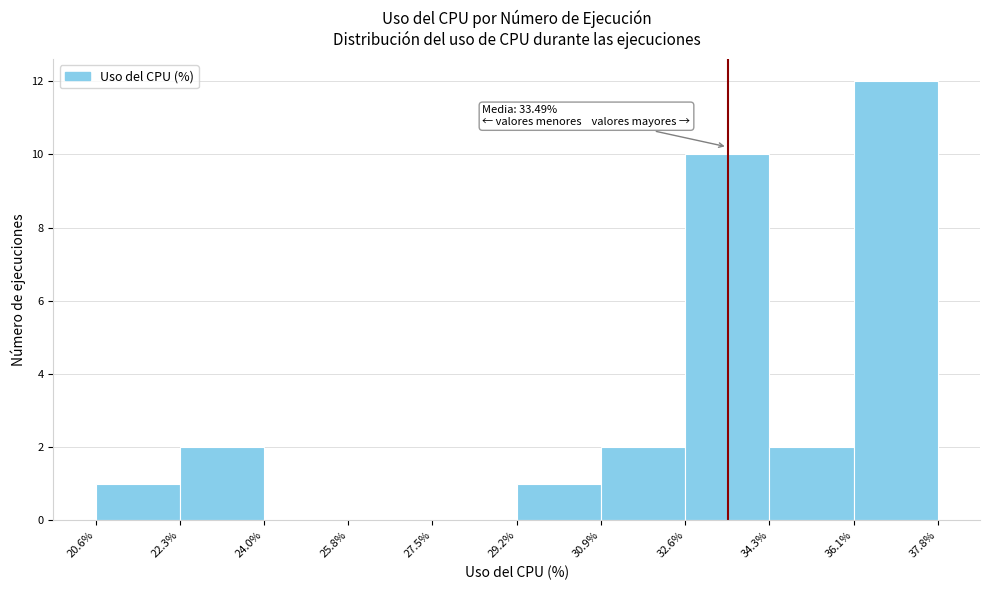

Over which range of the x-axis is the bar tallest?

36.1% to 37.8%